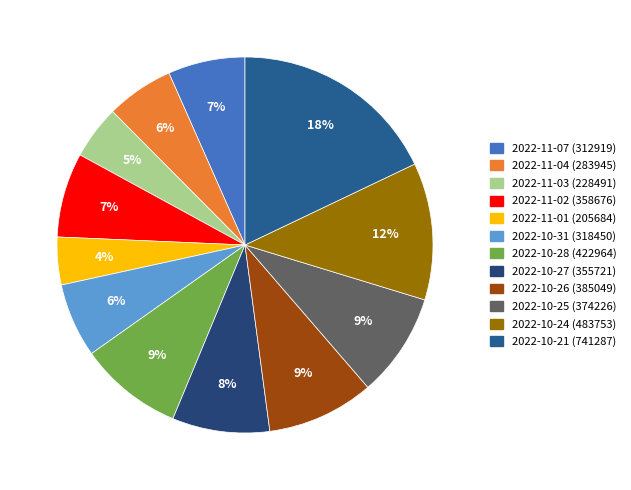

To the nearest percent, what percentage of the pie is 2022-10-21 (741287)?

18%